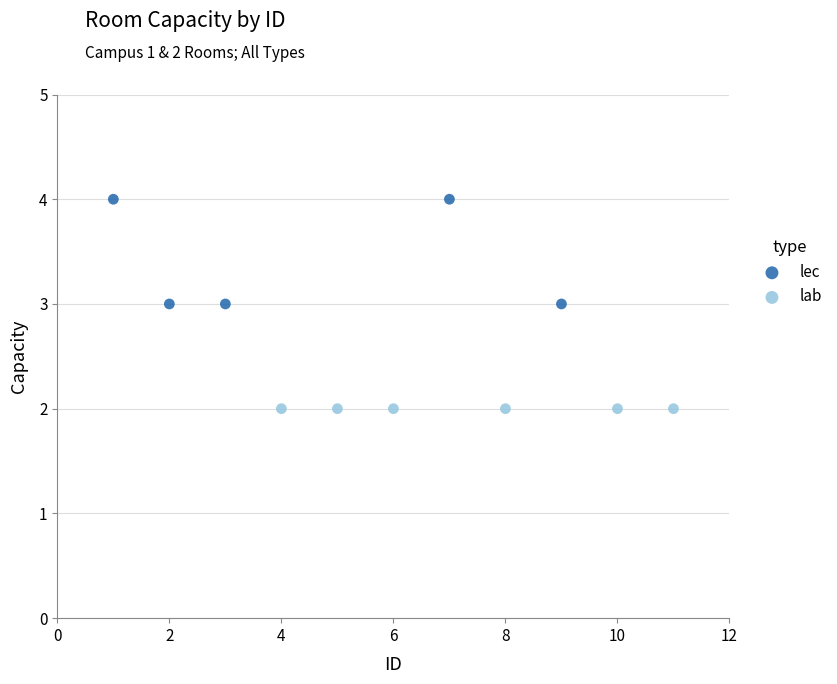

Which series contains the lowest Y value?

lab